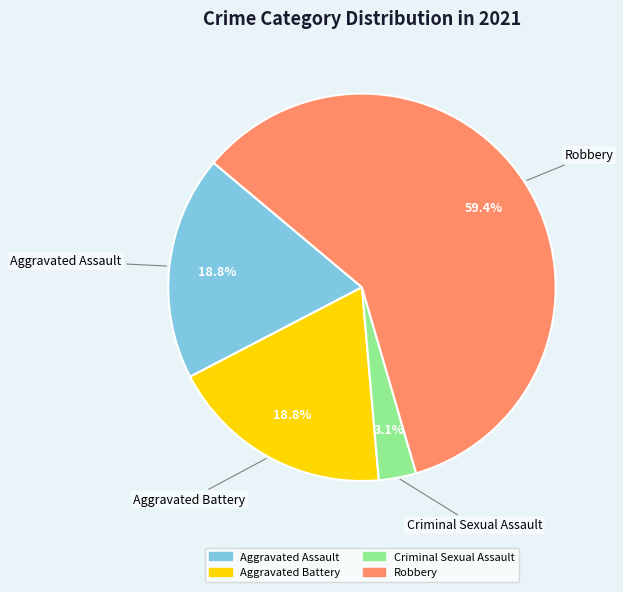

What is the ratio of the value at Robbery to the value at Aggravated Assault?

3.2